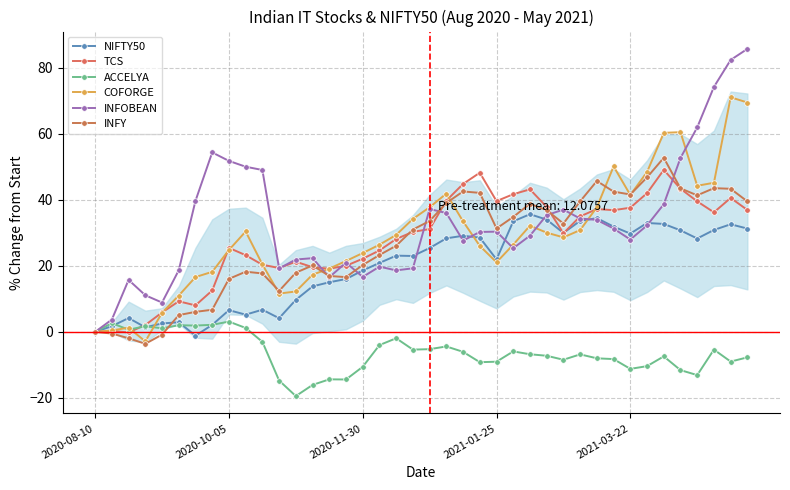

How many data points does each series have?

40